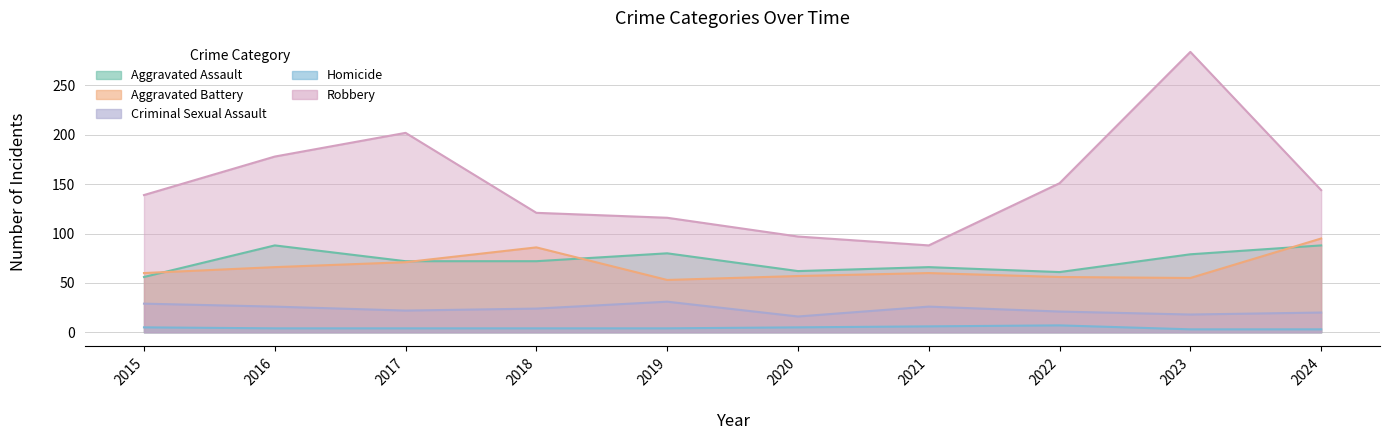

What is the difference between the maximum and second lowest values in the Aggravated Assault series?

27